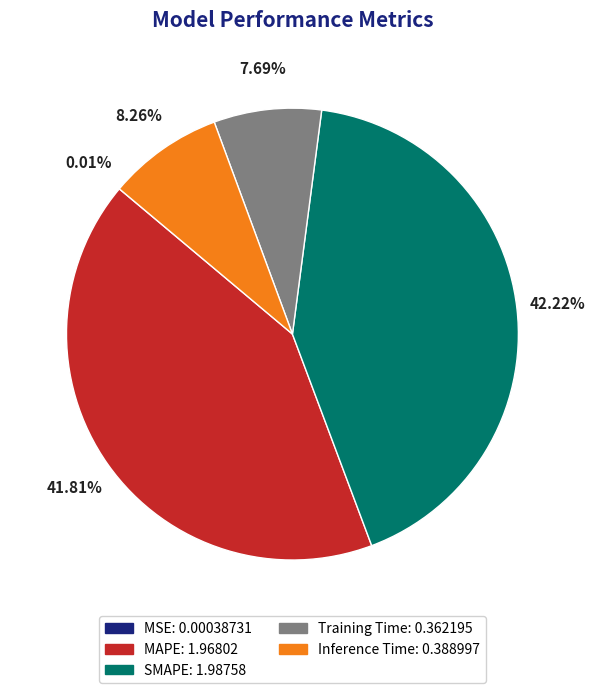

Does any single category account for the majority?

No